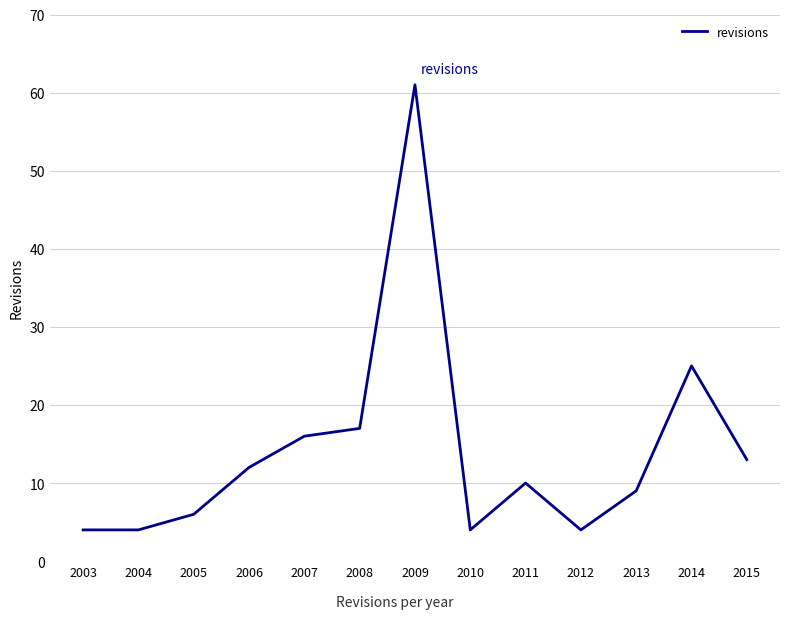

The value at 2005 is 9. True or false?

False